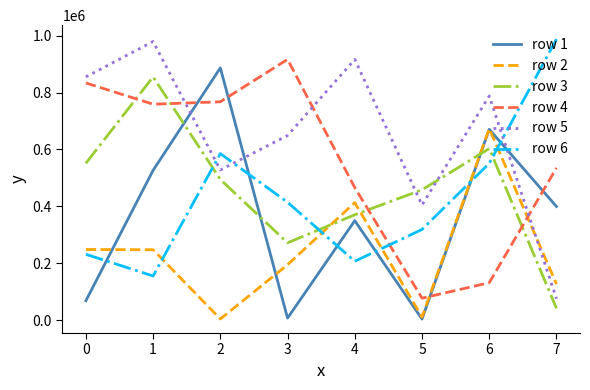

Is the value of row 2 at 3 greater than the value of row 1 at 3?

Yes